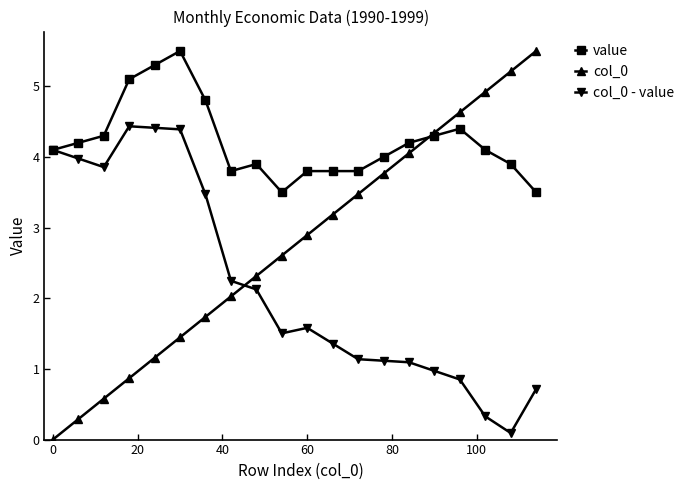

Which series has the widest spread of values?

col_0